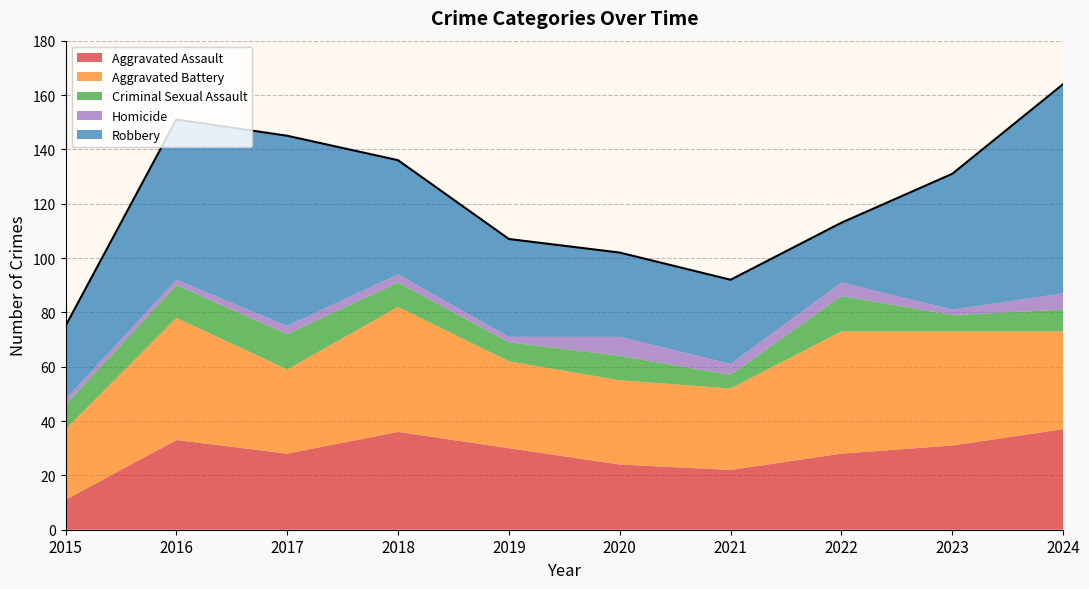

At which category is the sum across all series the highest?

2024